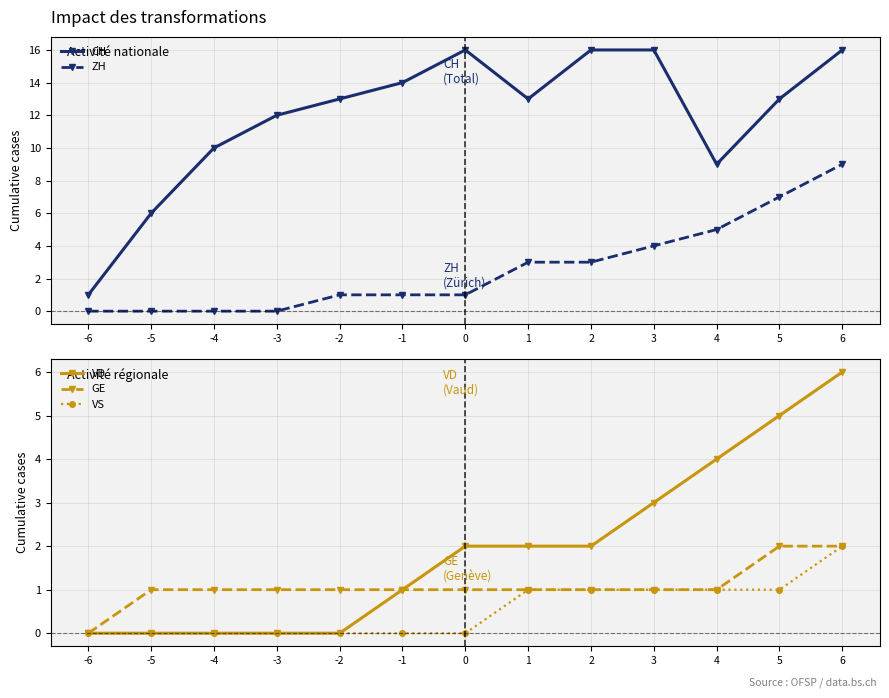

Which series has the largest total across all categories?

CH